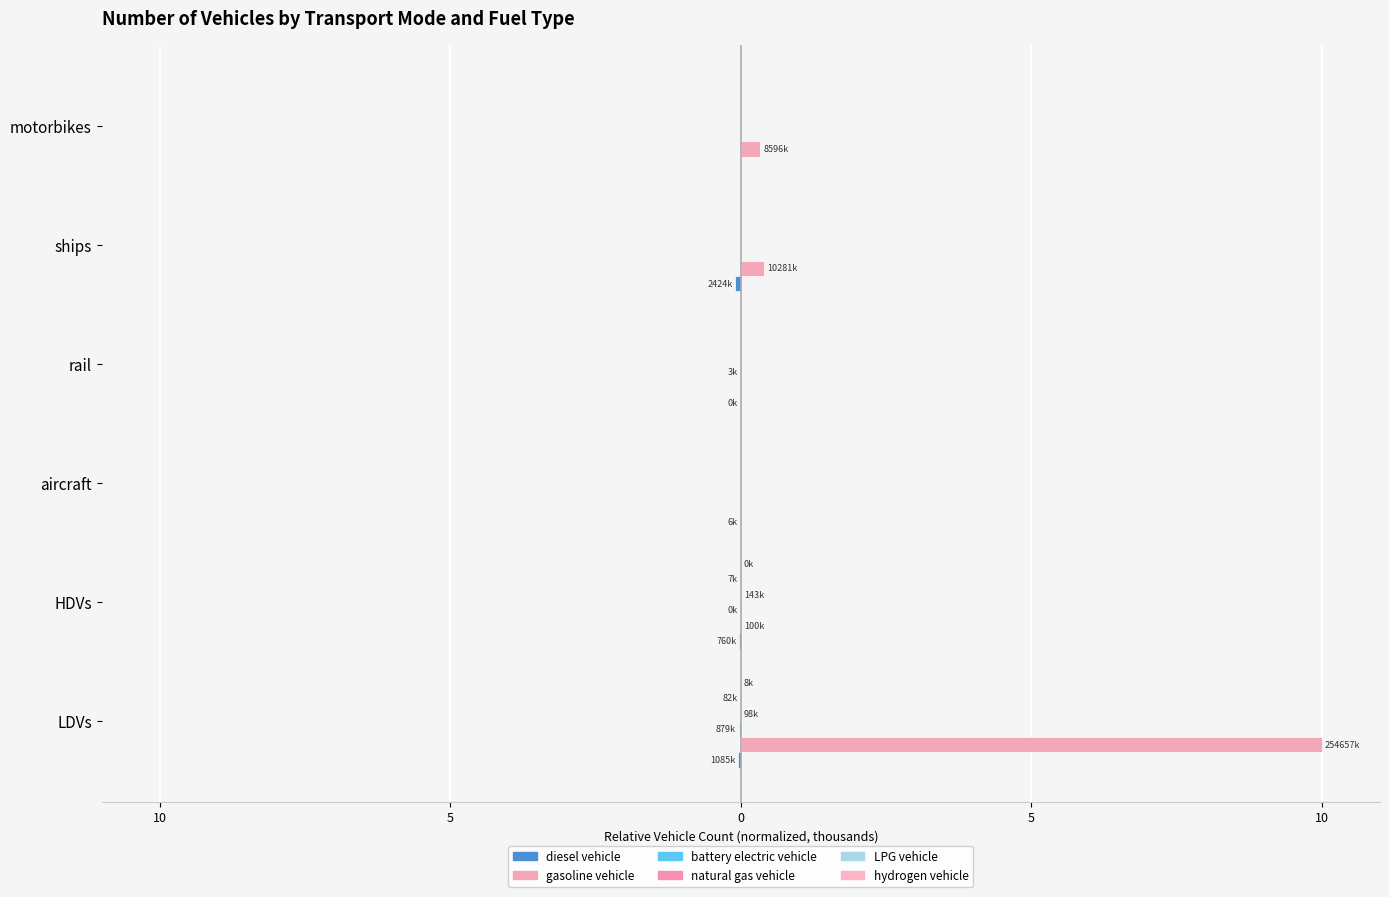

Reading right to left, list all the values displayed in this chart.

diesel vehicle: 0.0	-0.1	-0.0	-0.0	-0.0	-0.0
gasoline vehicle: 0.3	0.4	0.0	0.0	0.0	10.0
battery electric vehicle: 0.0	0.0	-0.0	0.0	-0.0	-0.0
natural gas vehicle: 0.0	0.0	0.0	0.0	0.0	0.0
LPG vehicle: 0.0	0.0	0.0	0.0	-0.0	-0.0
hydrogen vehicle: 0.0	0.0	0.0	0.0	0.0	0.0